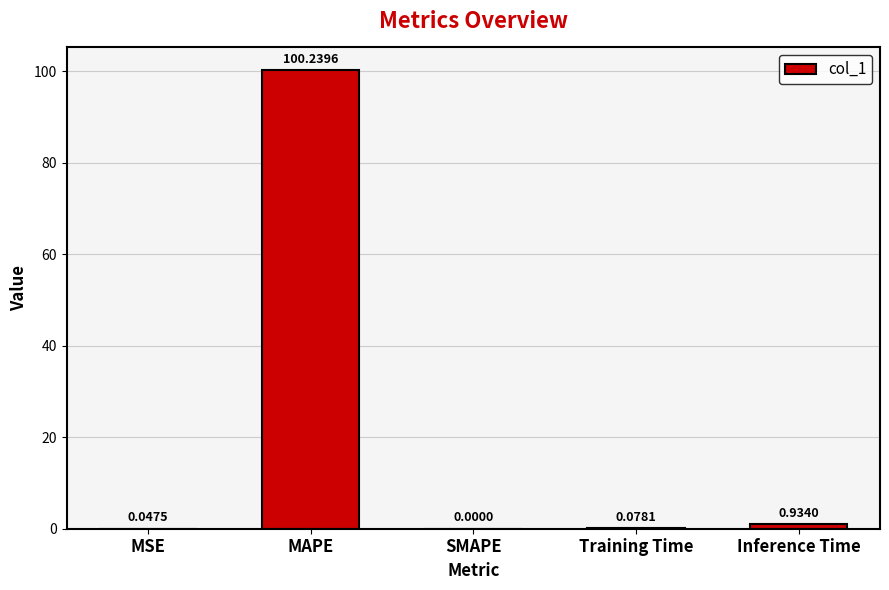

What is the change in value from SMAPE to Training Time?

+0.1